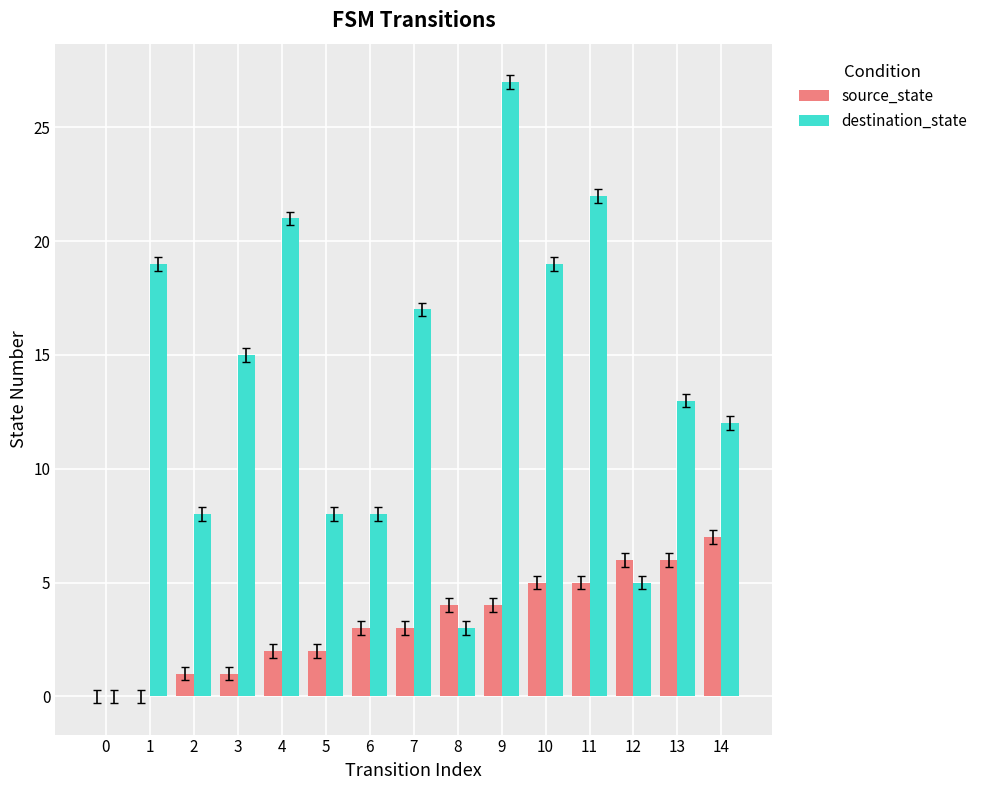

What is the sum of all destination_state values?

197